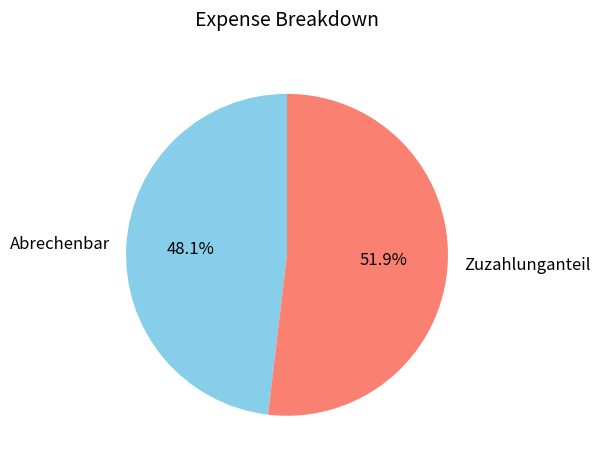

Is it true that Zuzahlunganteil is 39% of the pie?

False